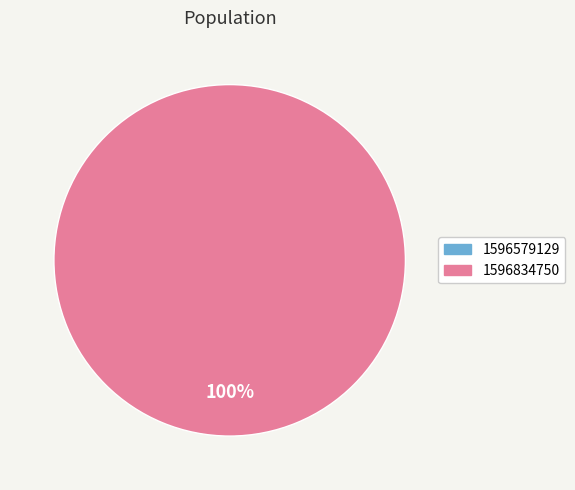

What is the smallest slice in the pie chart?

1596579129